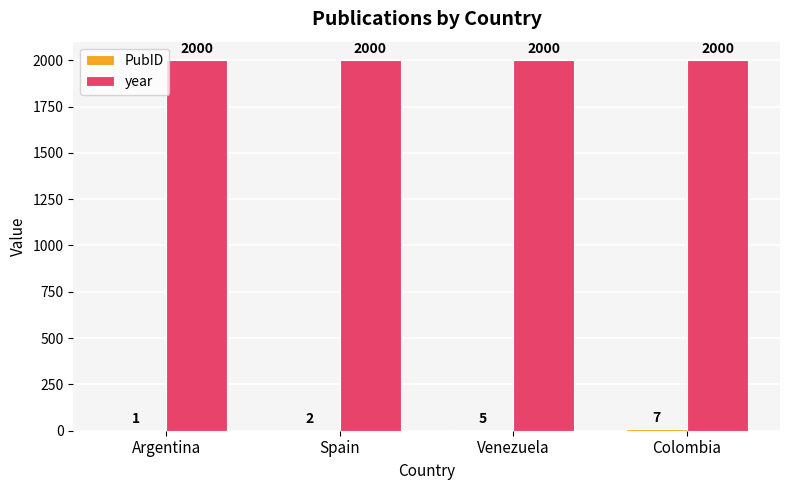

How many distinct data groups are displayed?

2